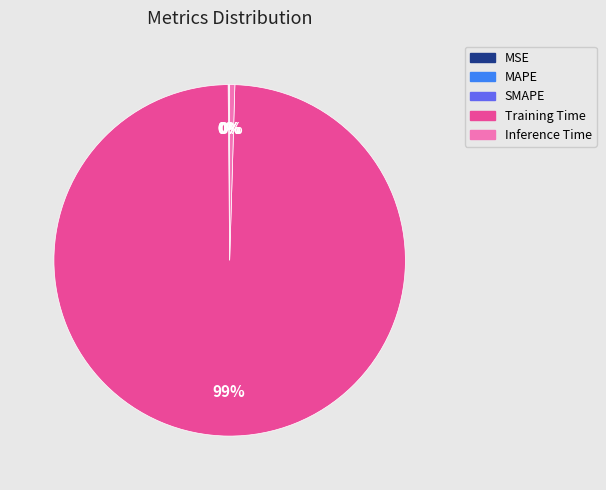

To the nearest percent, what is the average slice percentage?

20%